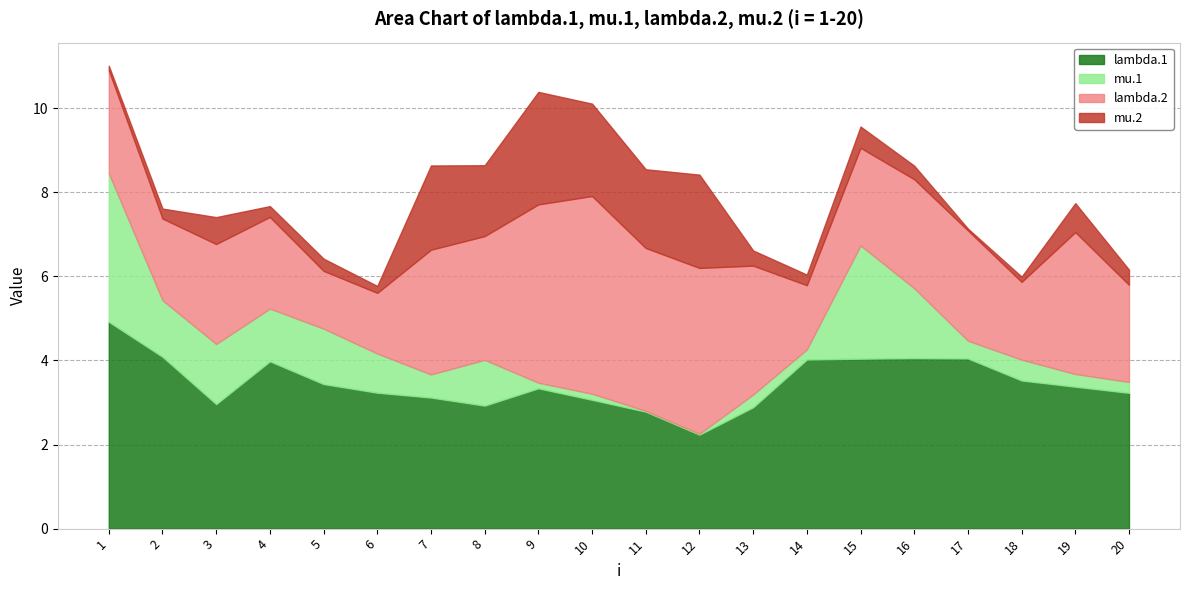

List the series in order of their peak value, lowest first.

mu.2, mu.1, lambda.2, lambda.1